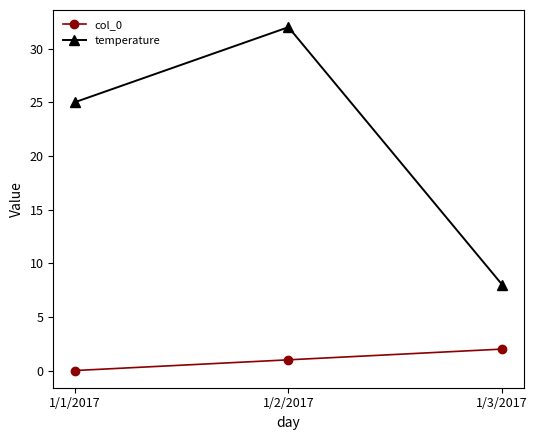

How many values in the temperature series are below 25?

1